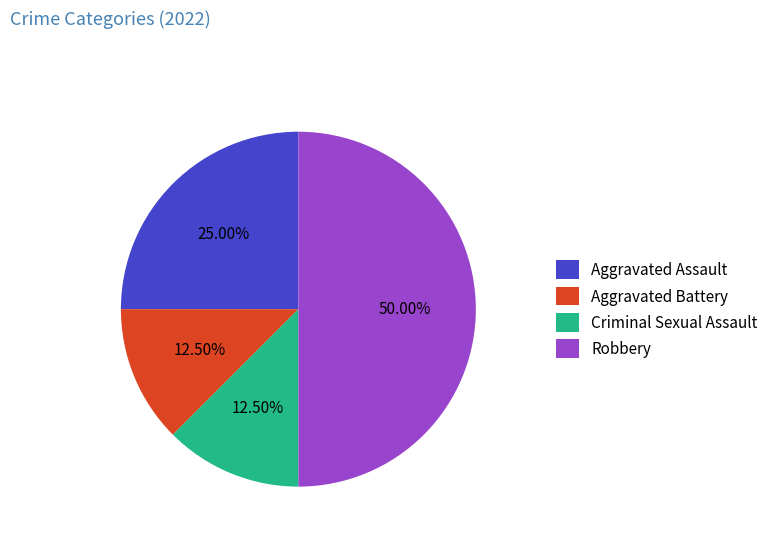

Is the sum of Aggravated Assault and Robbery greater than half?

Yes